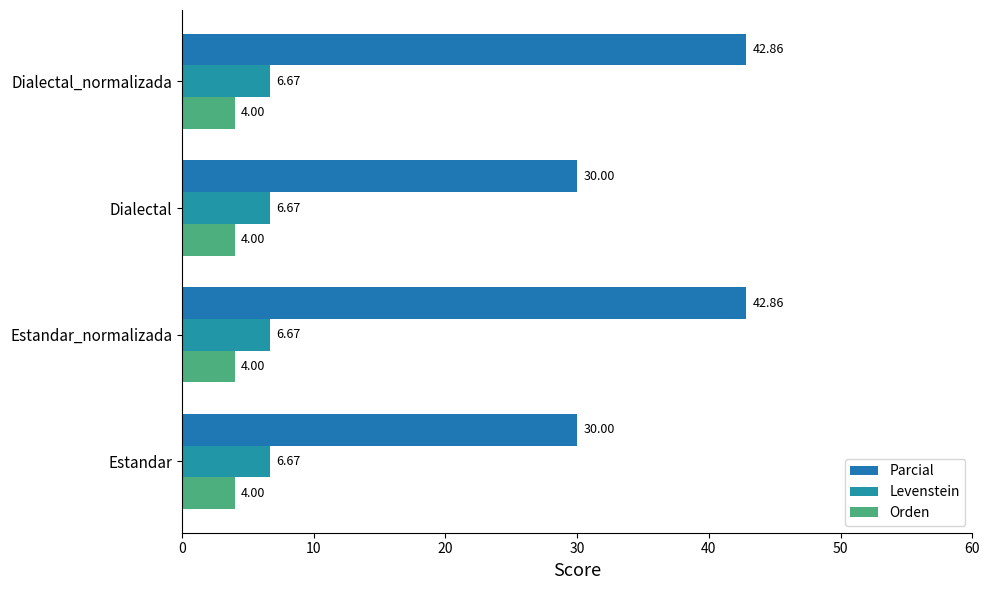

List the series in order of their peak value, lowest first.

Orden, Levenstein, Parcial